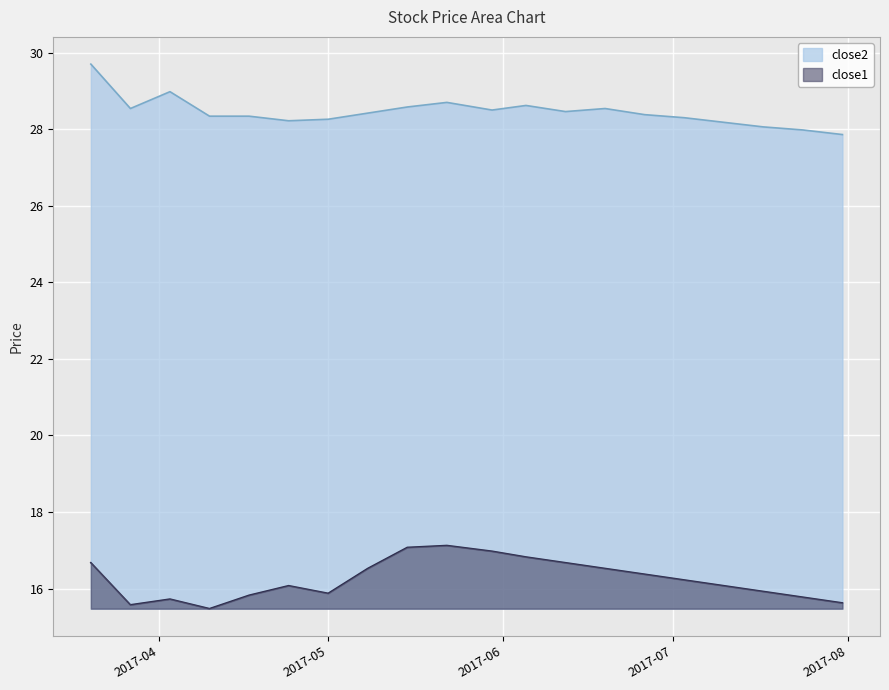

What is the greatest value displayed?

29.7